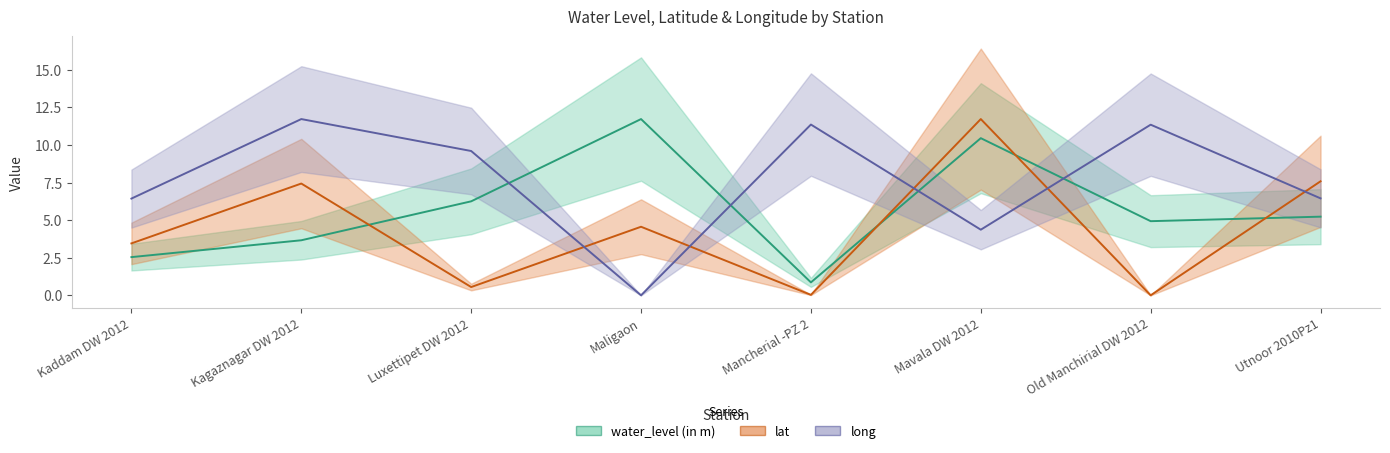

What is the difference between the maximum and minimum values in the long series?

11.7